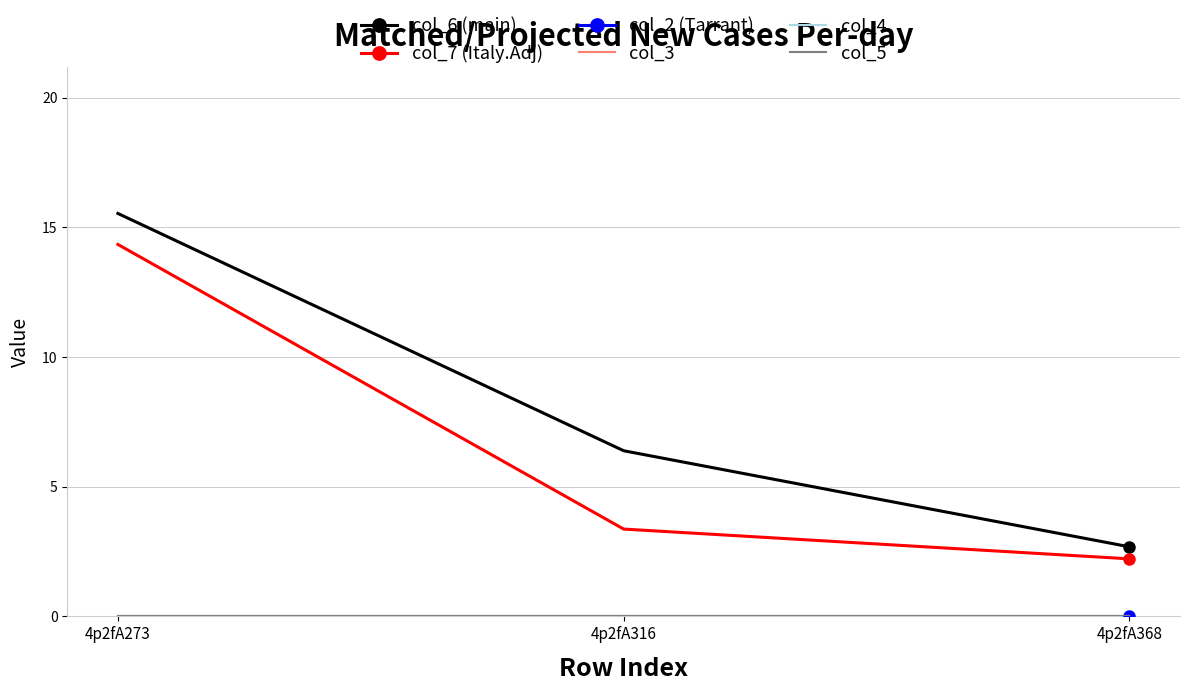

The col_5 series shows 0.0 at 4p2fA368. True or false?

True